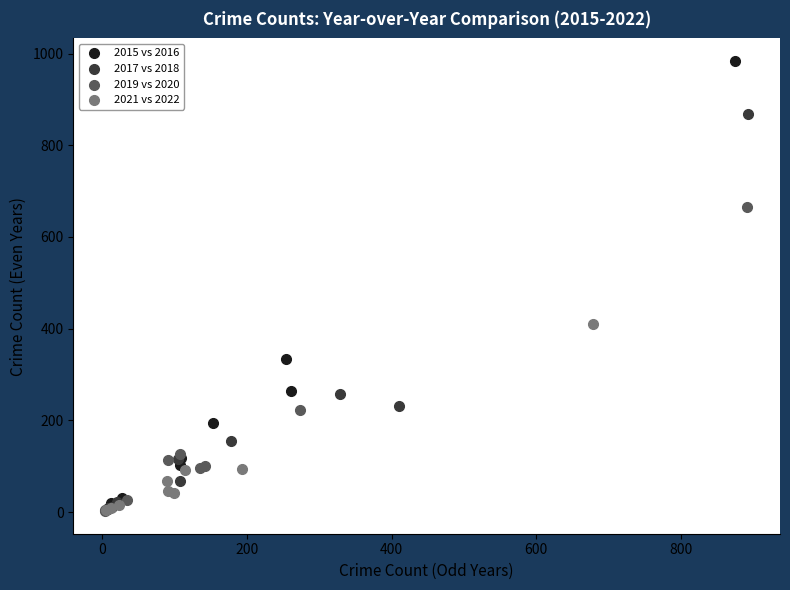

Which series has the largest Y range (max minus min)?

2015 vs 2016